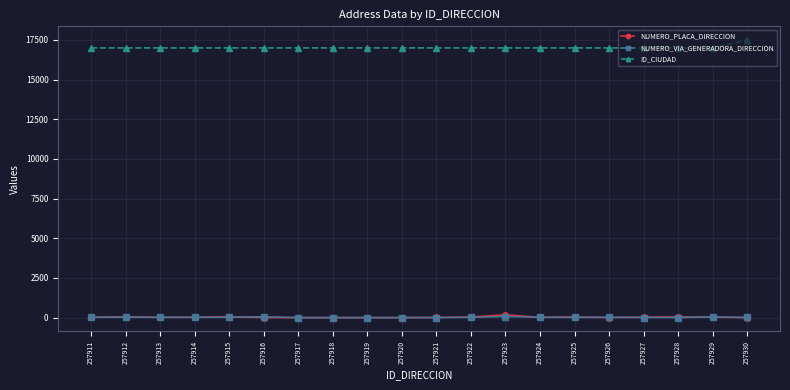

At how many categories does at least one series exceed 7190?

20